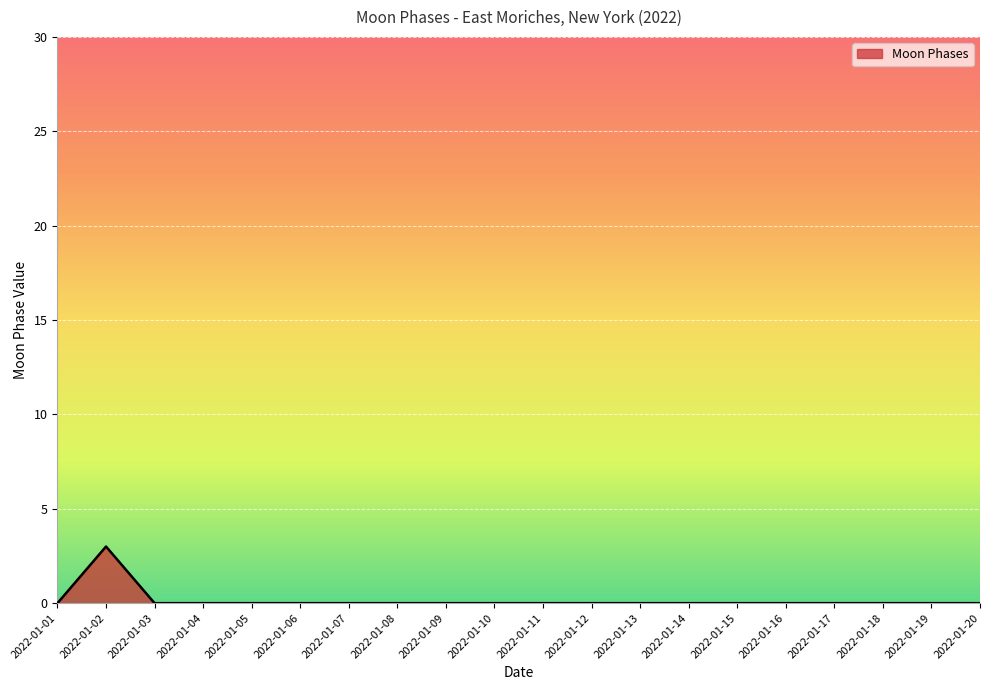

Count the number of data series in this chart.

1